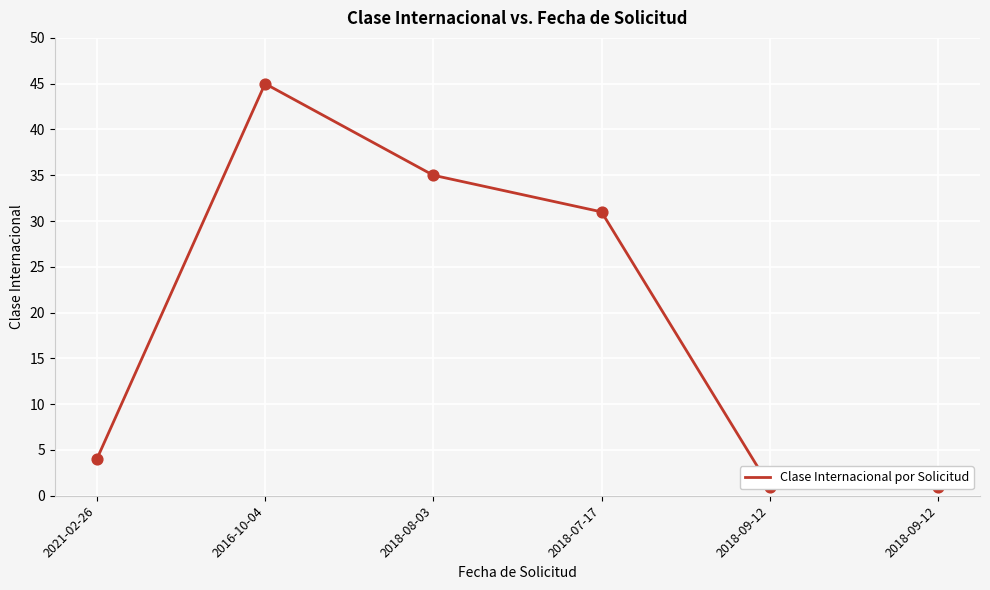

Approximately how many times larger is the value at 2021-02-26 compared to 2016-10-04?

0.1